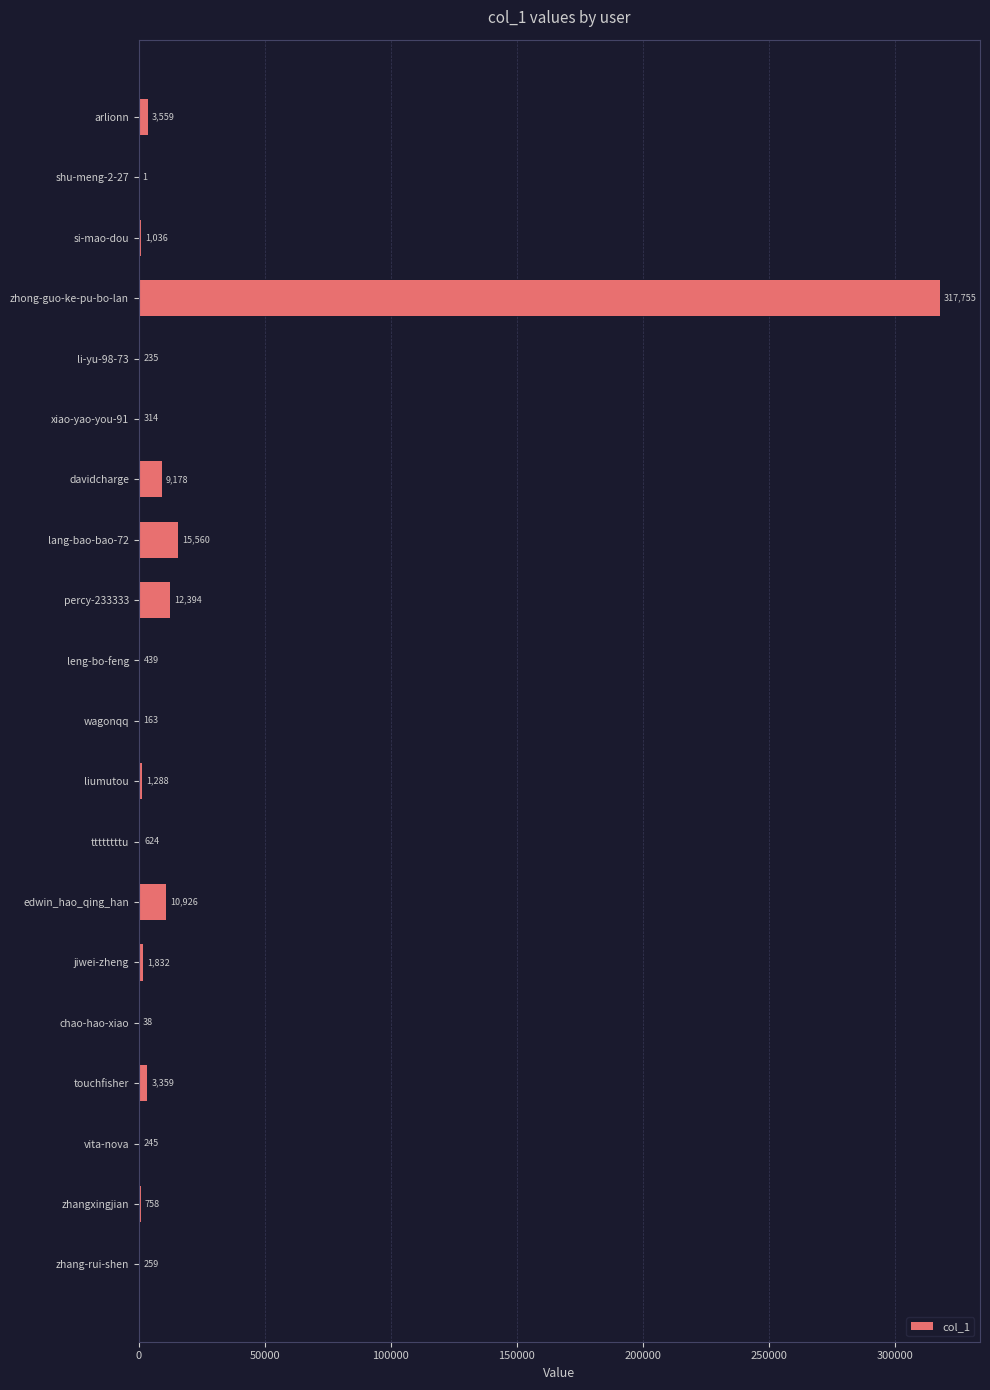

The value at zhangxingjian is 758. True or false?

True